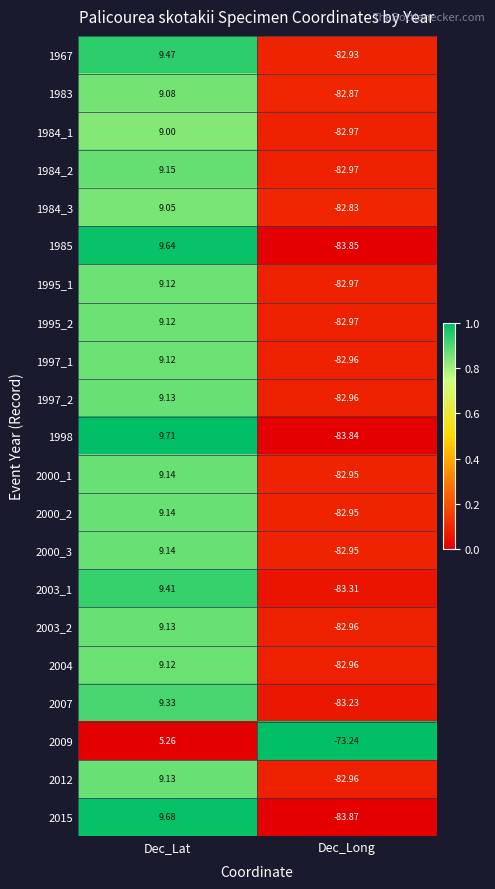

List the labels in order of 2003_1 value, smallest first.

Dec_Long, Dec_Lat